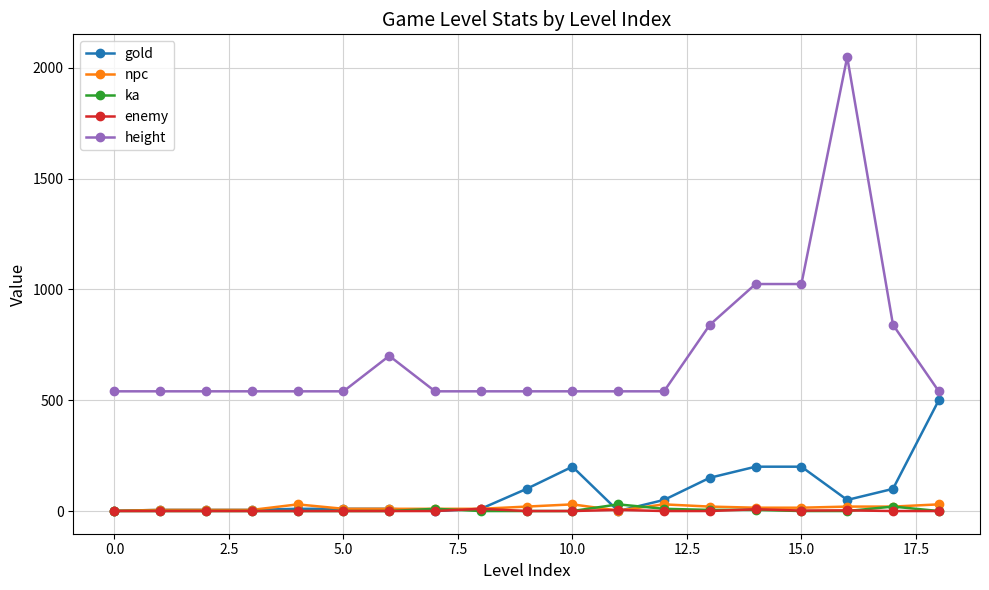

How many distinct data groups are displayed?

5